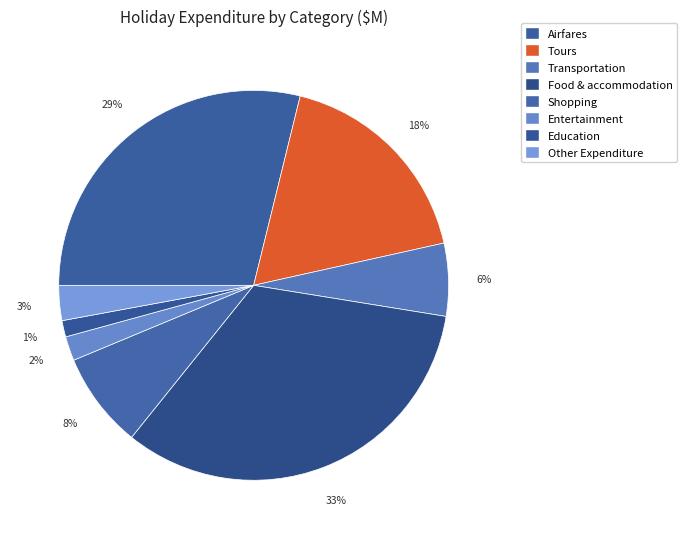

What is the smallest slice in the pie chart?

Education